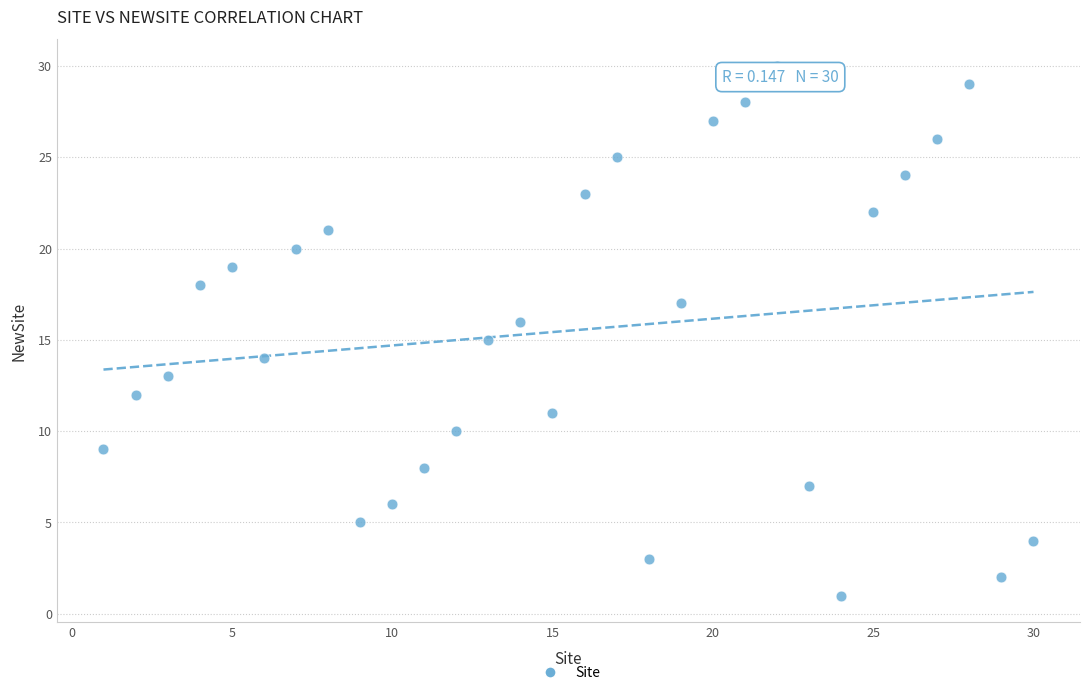

What is the range of Y values (max minus min)?

29